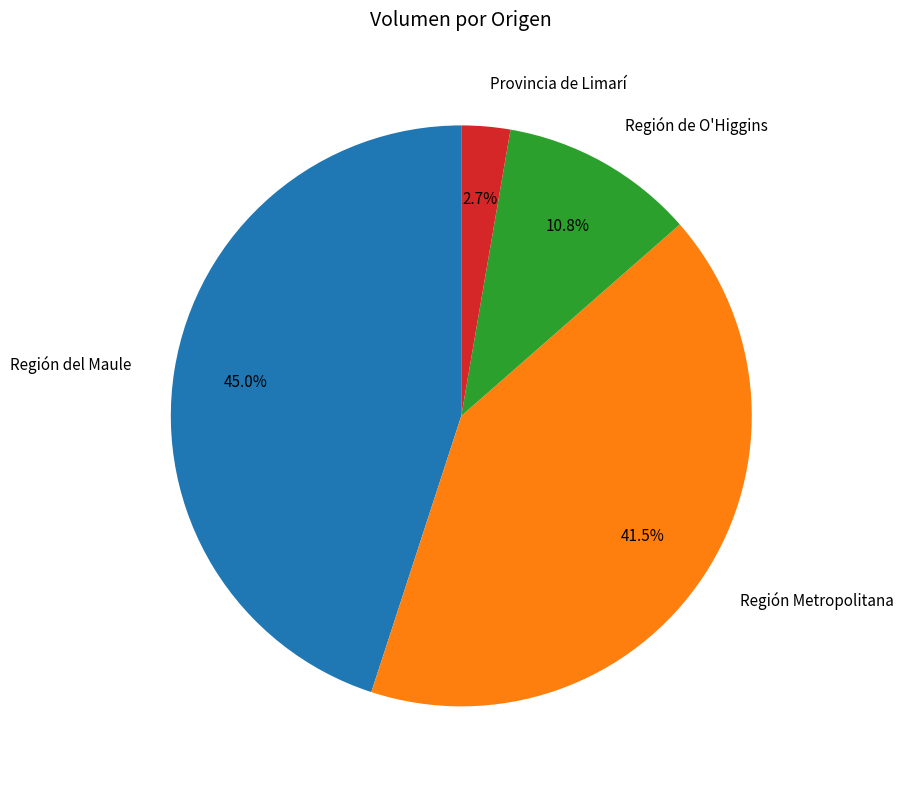

Which has a higher value, Región de O'Higgins or Región Metropolitana?

Región Metropolitana